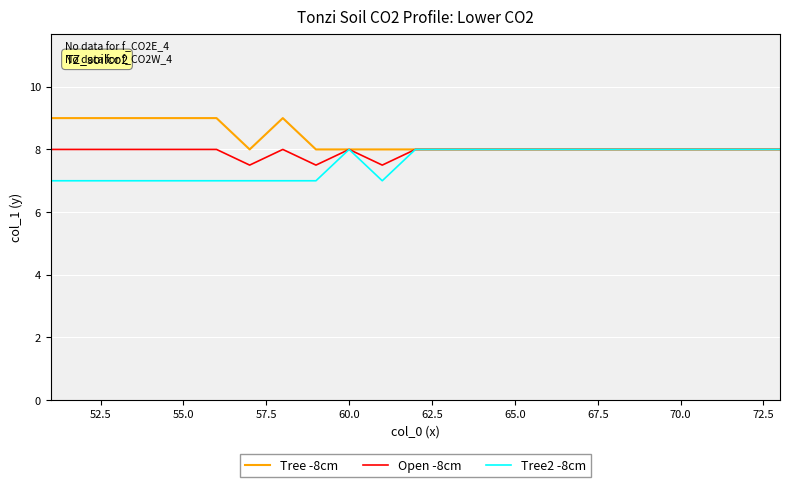

Count the Tree2 -8cm values in the range 7 to 8.

23